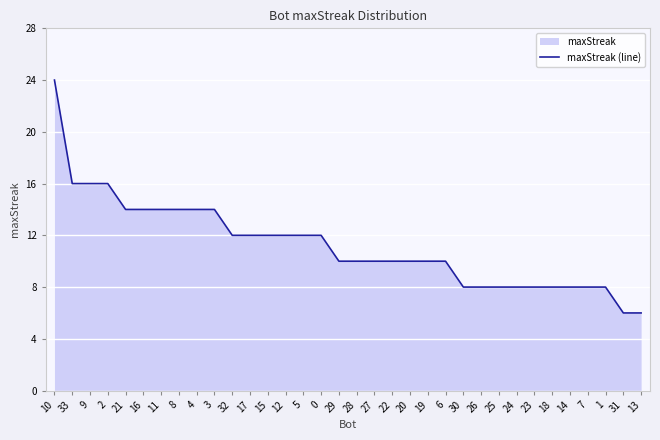

Count the number of values greater than 10.

16